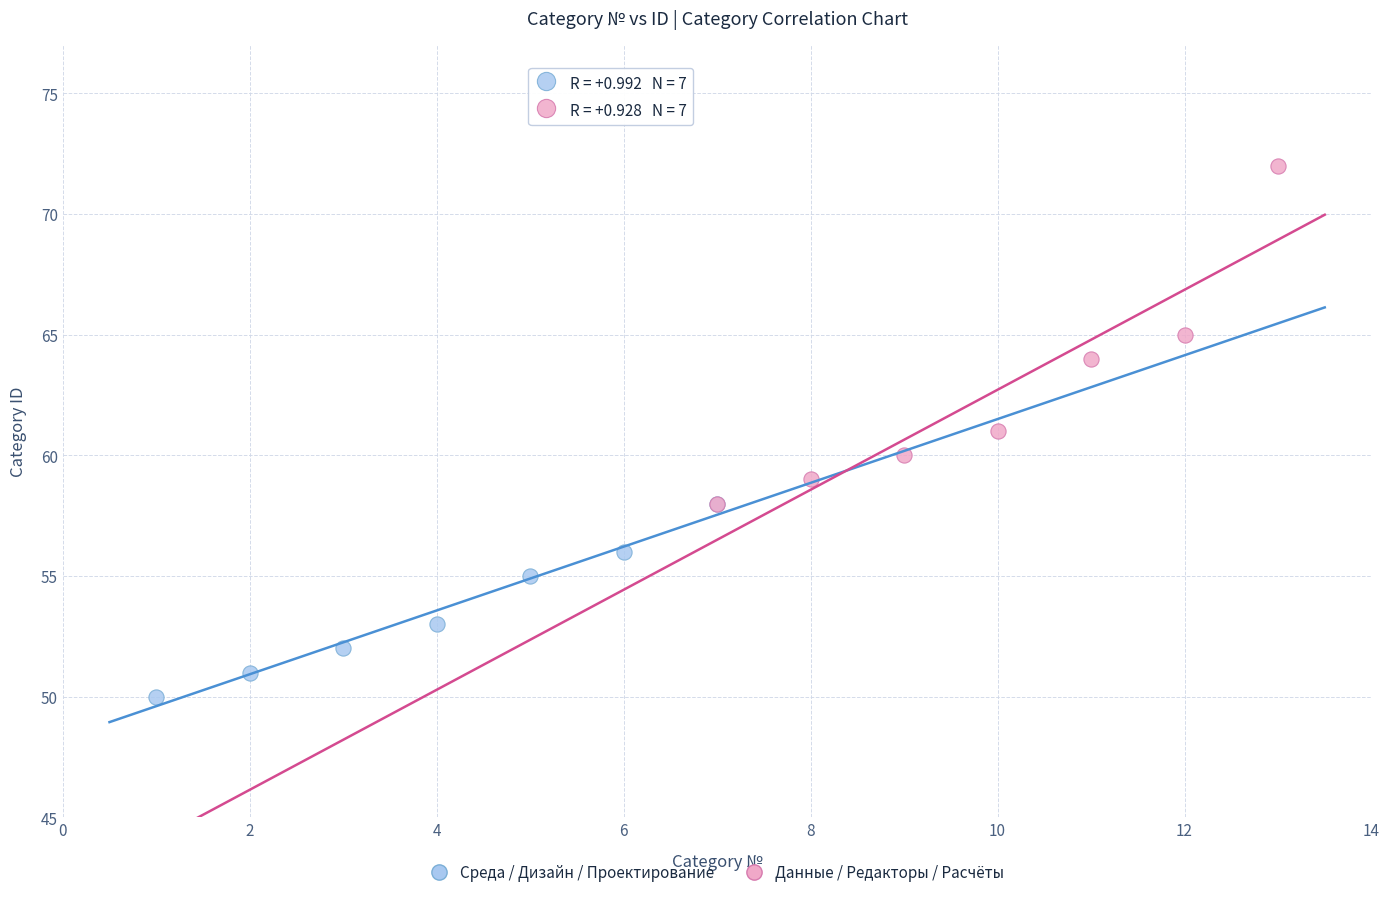

Which series reaches the minimum Y coordinate?

Среда / Дизайн / Проектирование